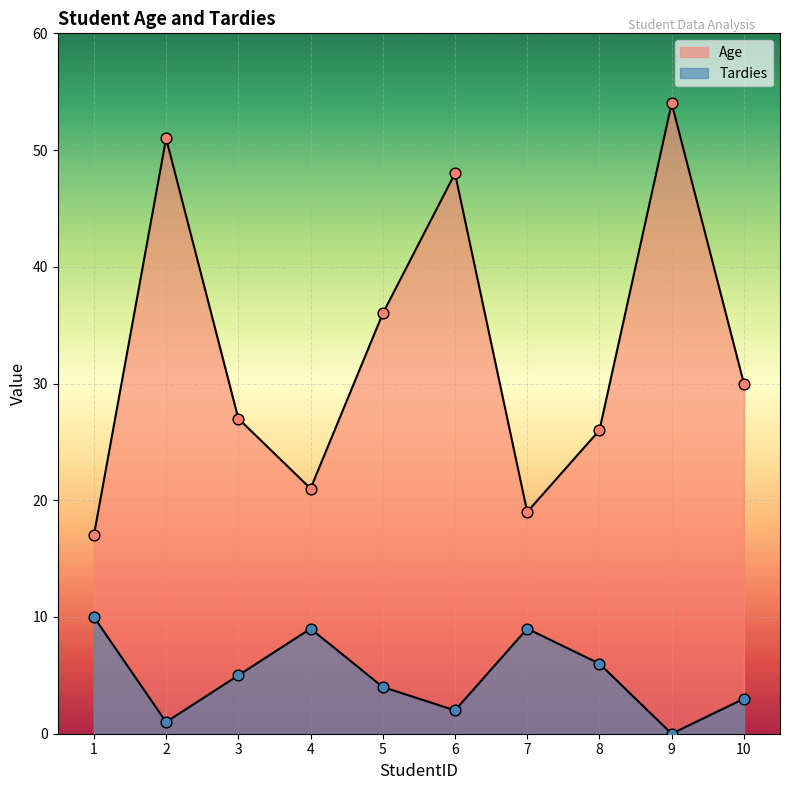

Which series reaches the minimum Y coordinate?

Tardies